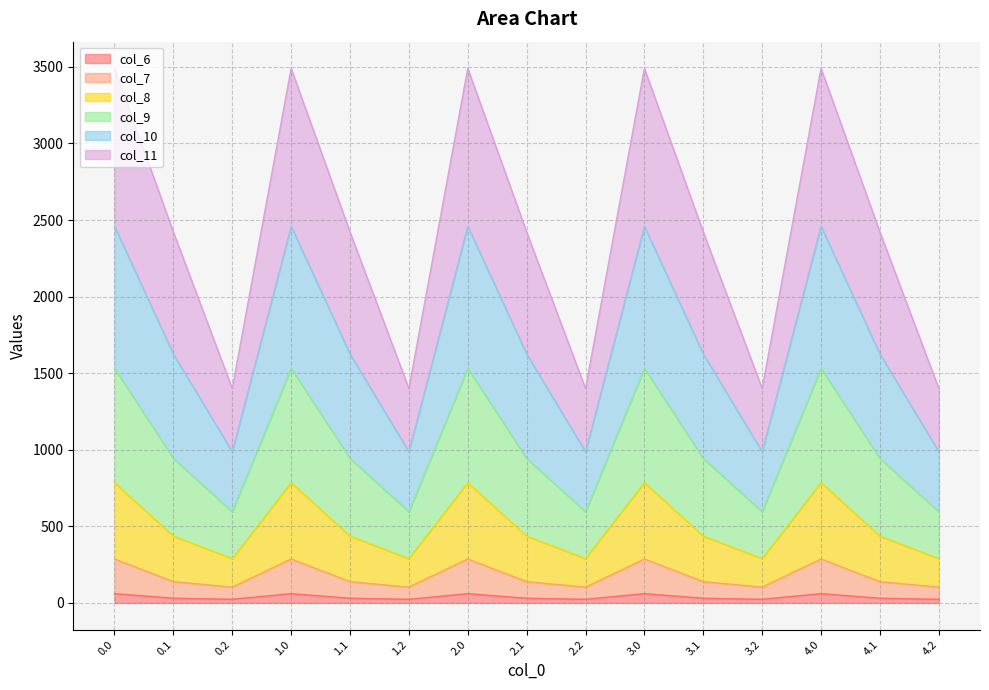

True or false: col_6 and col_10 cross at least once.

False